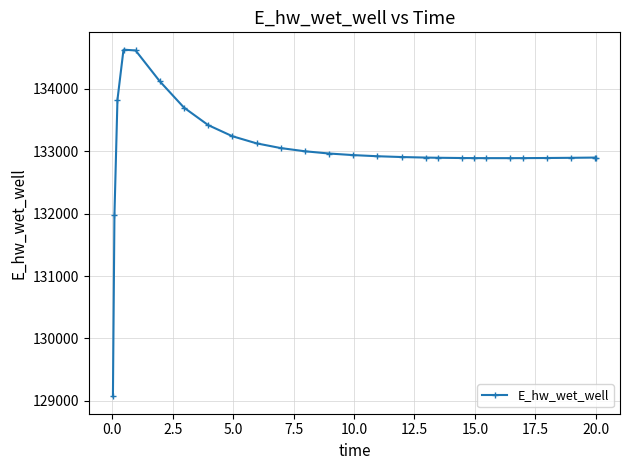

What is the greatest value displayed?

134628.2